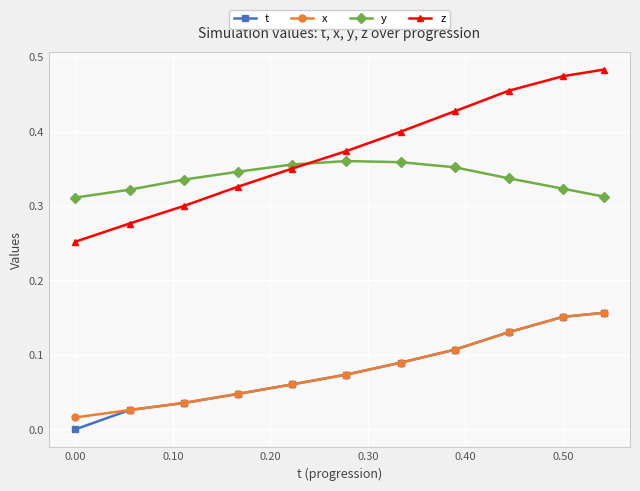

True or false: x and z intersect in this chart.

False